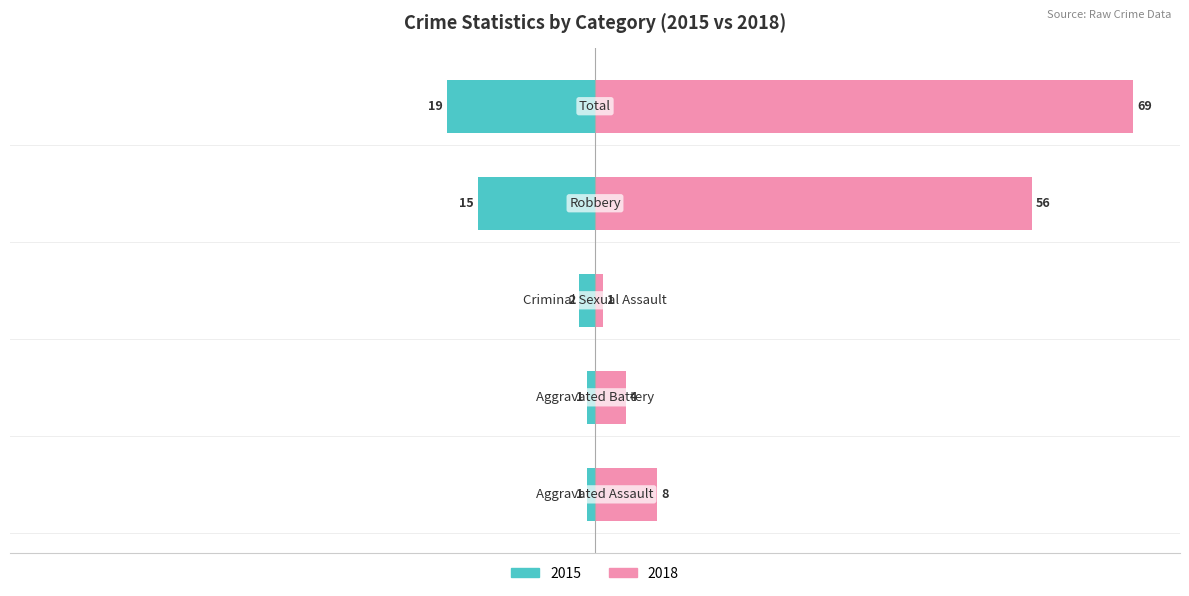

What is the label of the 5th bar from the right?

Aggravated Assault